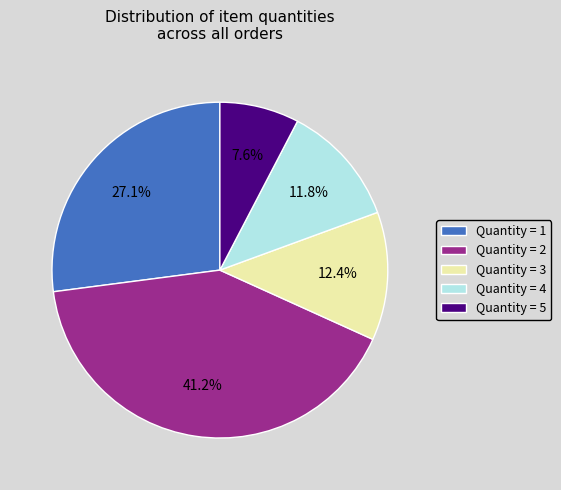

Does Quantity = 5 represent more than half of the total?

No